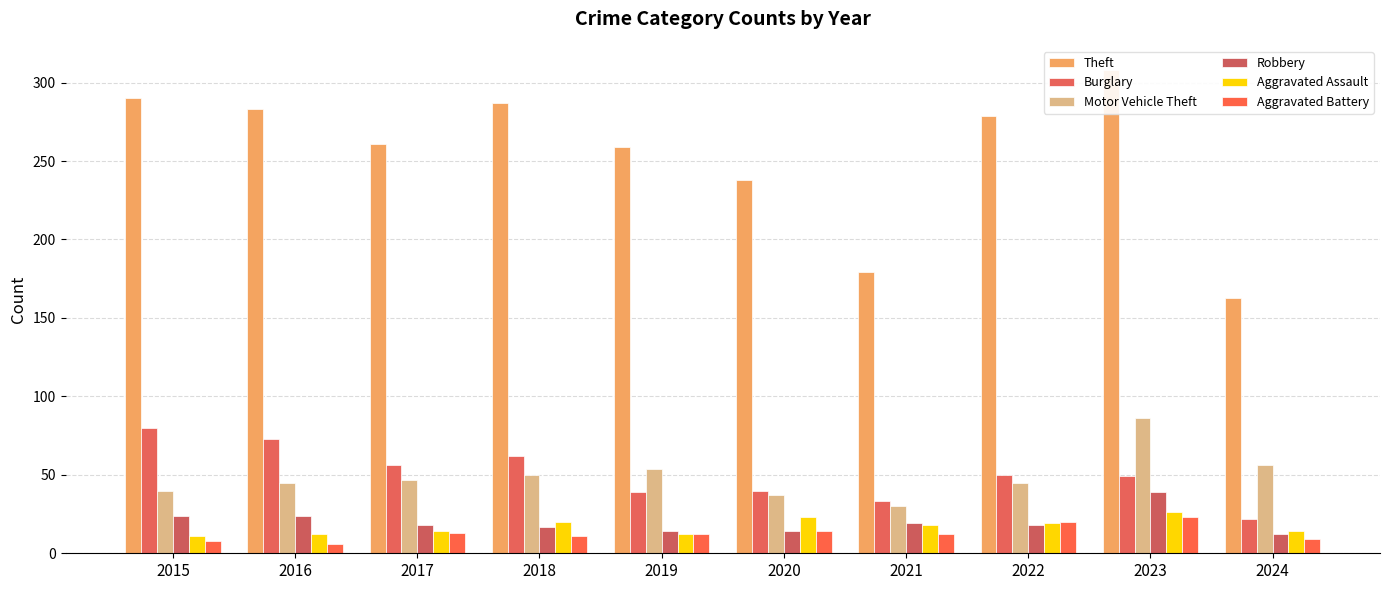

The value of Robbery at 2018 is 26. True or false?

False